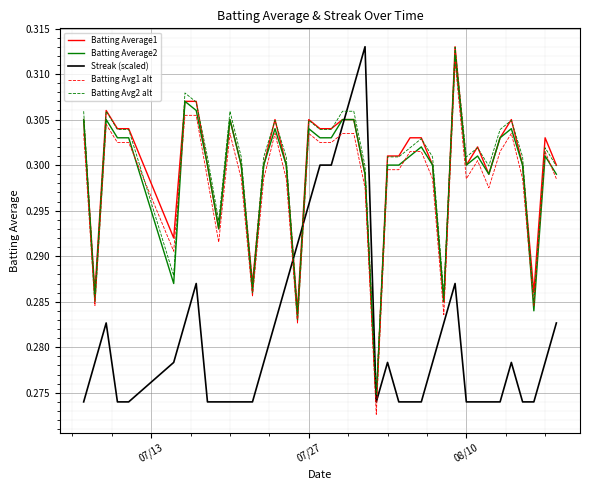

How many times do Batting Avg1 alt and Streak (scaled) cross each other?

4